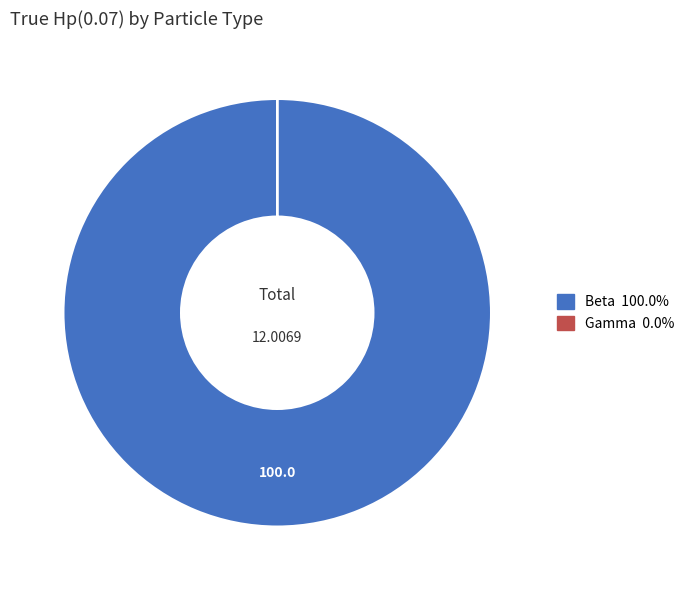

Is there a majority slice in this chart?

Yes